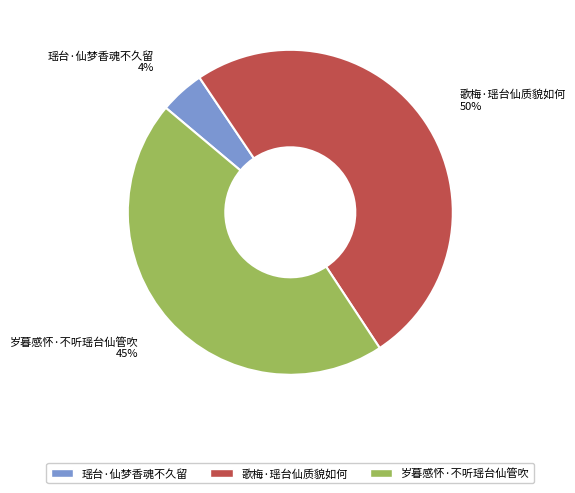

Is it true that 岁暮感怀·不听瑶台仙管吹 is 45% of the pie?

True